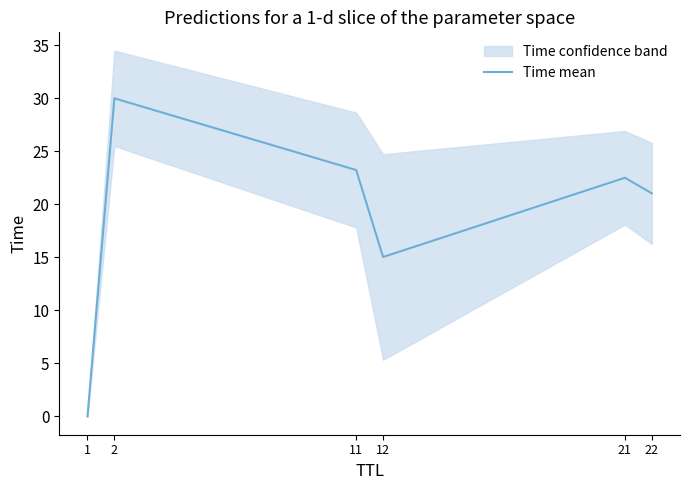

What is the change in value from 12 to 21?

+7.5